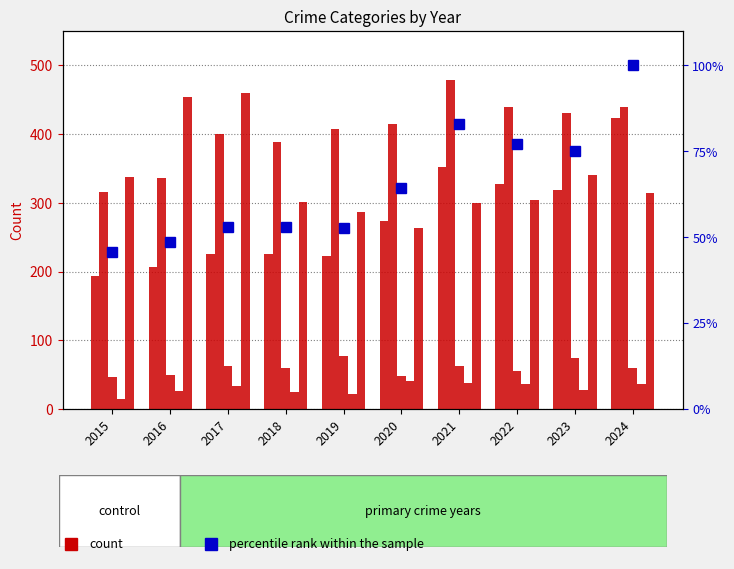

Between 2021 and 2015, which is larger?

2021